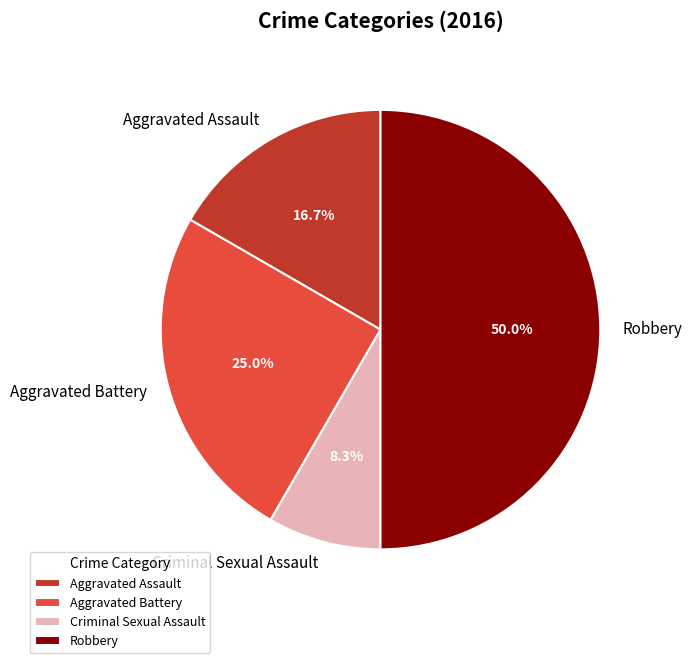

How many segments does this pie chart have?

4